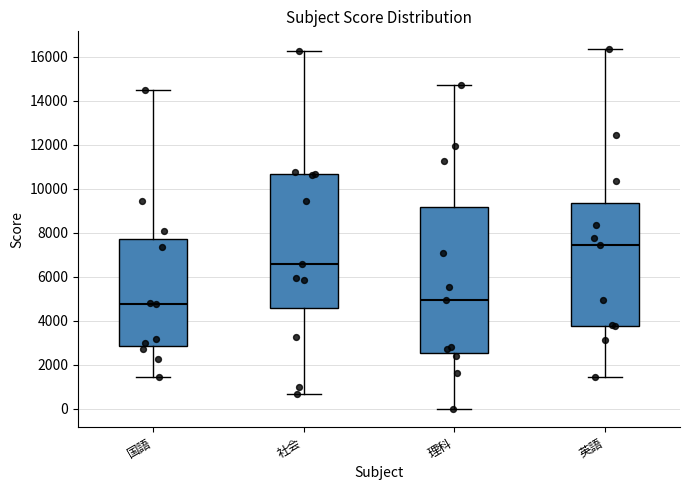

Where does the upper whisker of the box for 理科 end on the y-axis? The values are not printed on the chart, so give them approximately, as read against the axis.

14600